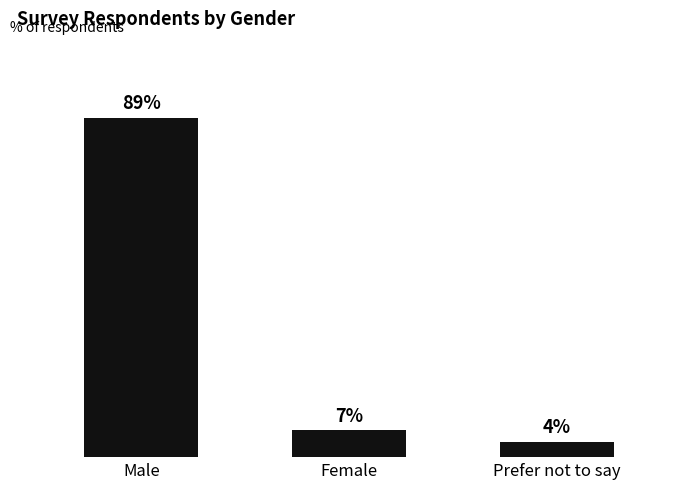

What is the label of the 2nd bar from the left?

Female